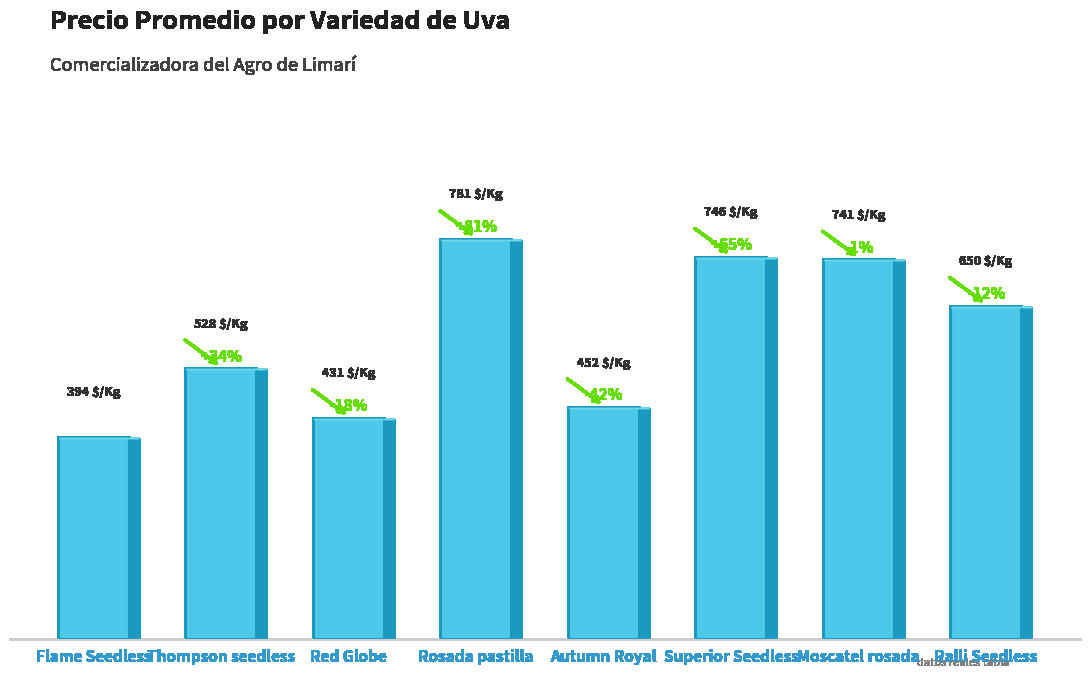

Are the bars horizontal?

No